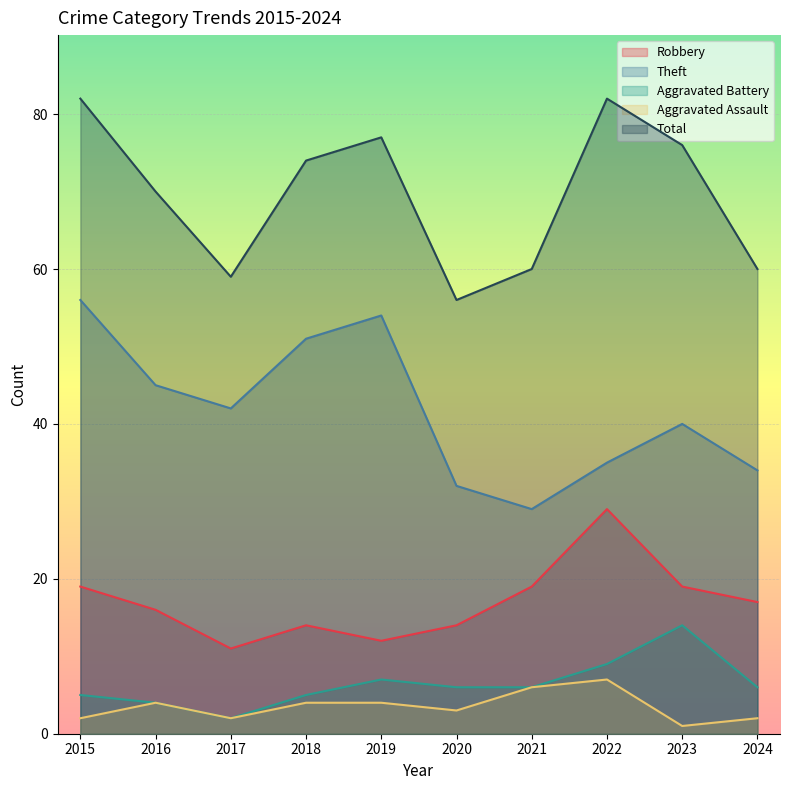

Which series has the widest spread of values?

Theft